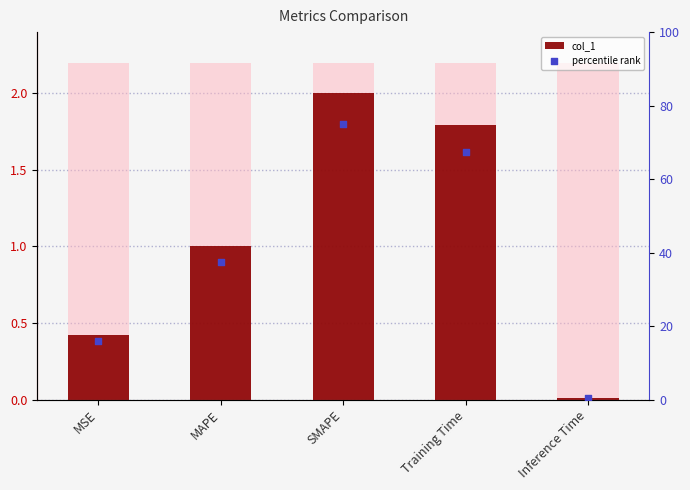

Which series reaches the minimum Y coordinate?

col_1